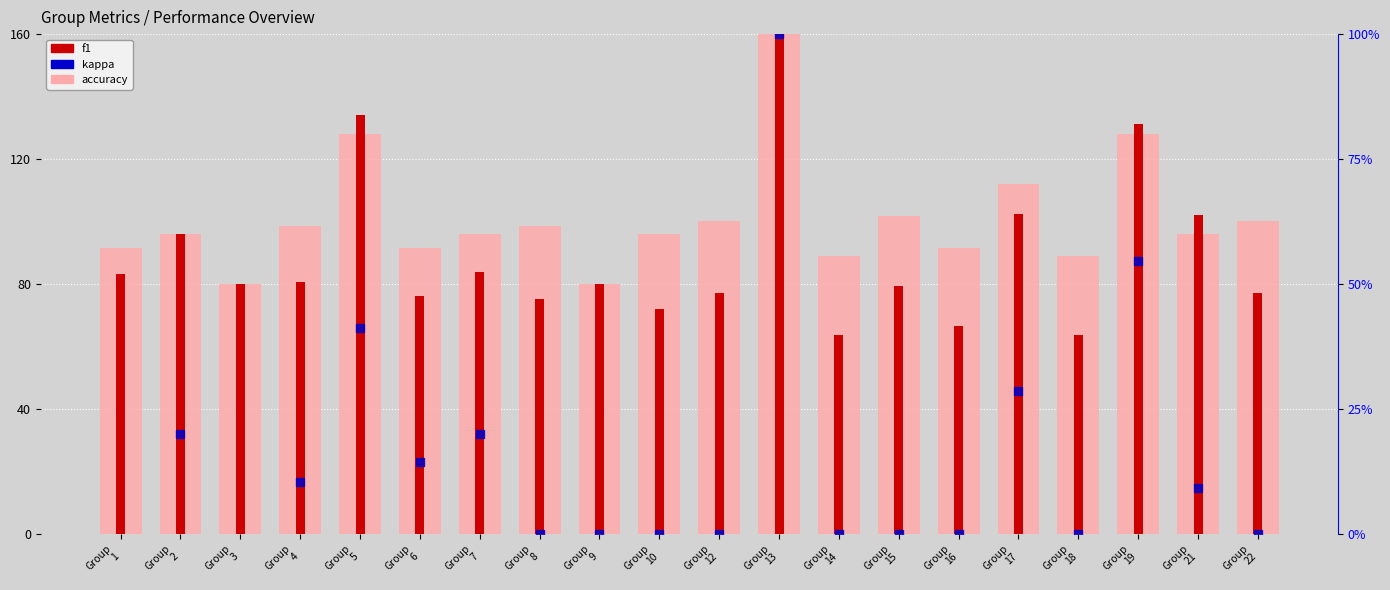

Is the value of accuracy at Group
2 greater than the value of kappa at Group
21?

Yes